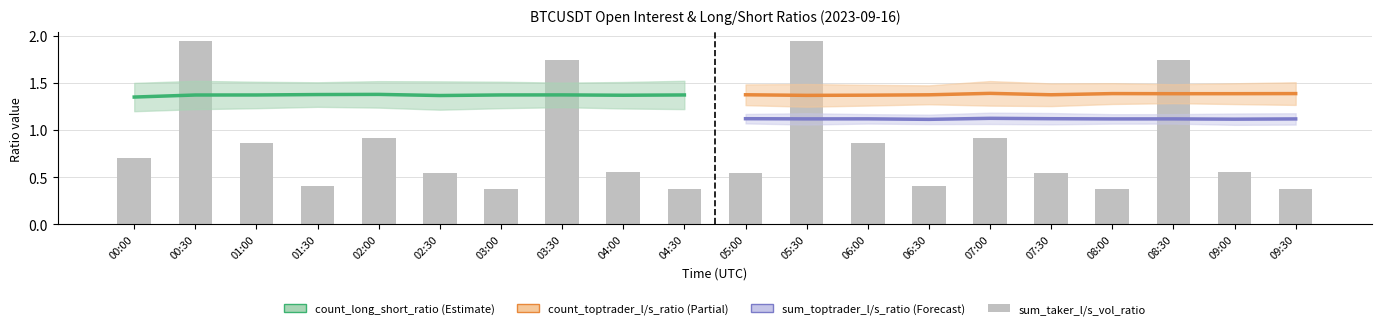

At which category does the chart reach its minimum across all series?

03:00